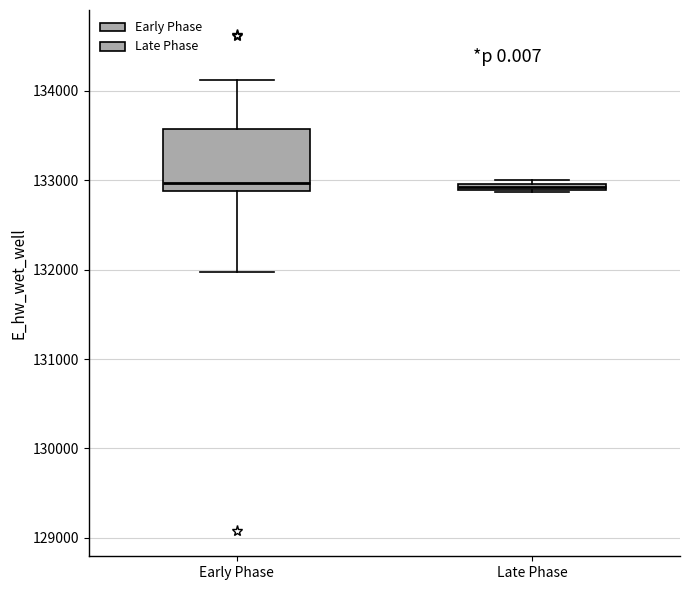

Which box is the tallest, from its lower edge to its upper edge?

Early Phase